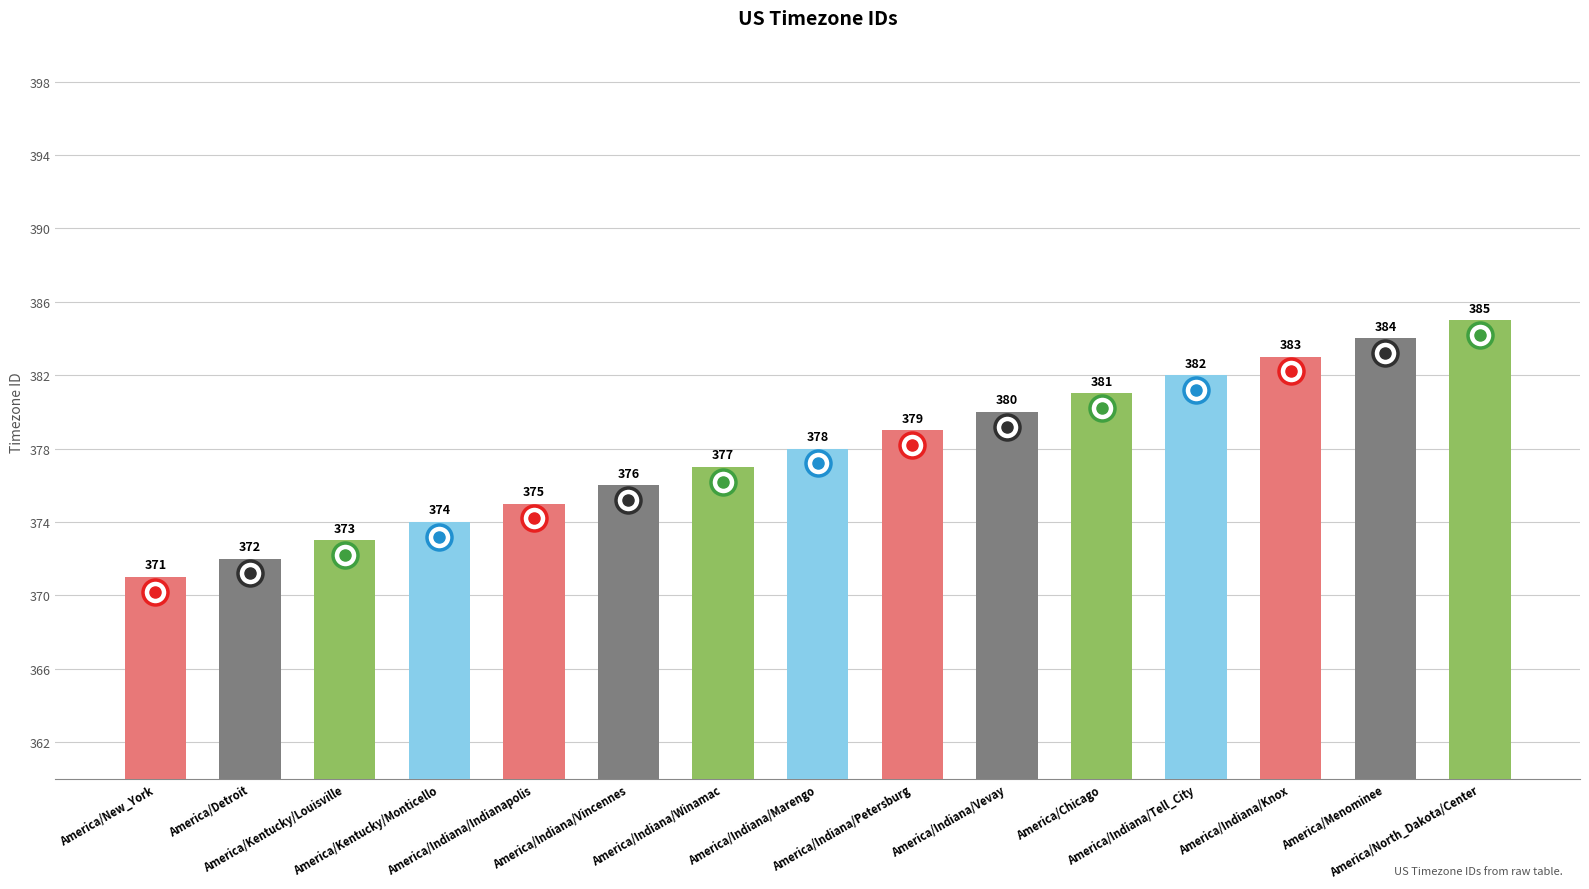

List the labels in order of value, largest first.

America/North_Dakota/Center, America/Menominee, America/Indiana/Knox, America/Indiana/Tell_City, America/Chicago, America/Indiana/Vevay, America/Indiana/Petersburg, America/Indiana/Marengo, America/Indiana/Winamac, America/Indiana/Vincennes, America/Indiana/Indianapolis, America/Kentucky/Monticello, America/Kentucky/Louisville, America/Detroit, America/New_York